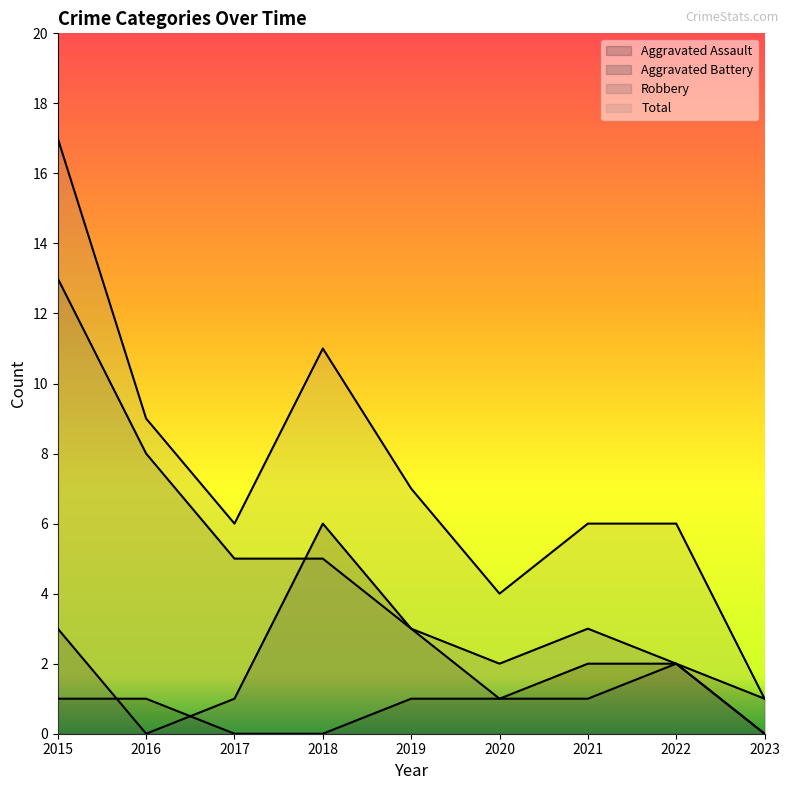

What is the value of the Aggravated Battery point at the 9th from the left?

1